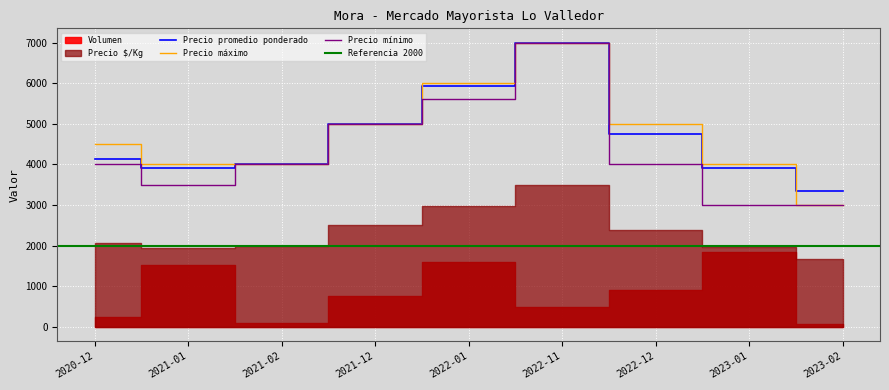

What is the highest value of the Precio mínimo series?

7000